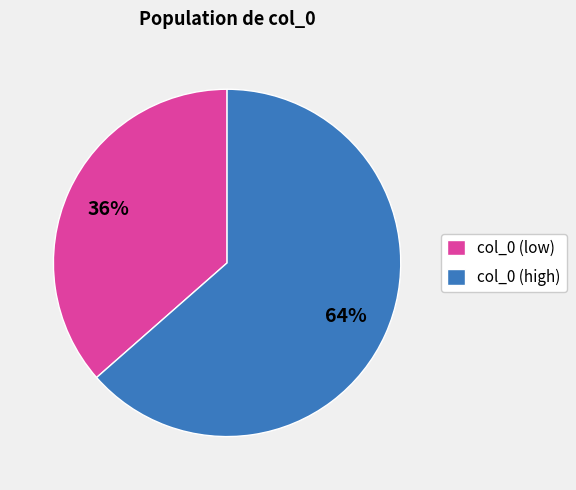

Approximately how many times larger is the value at col_0 (low) compared to col_0 (high)?

0.6